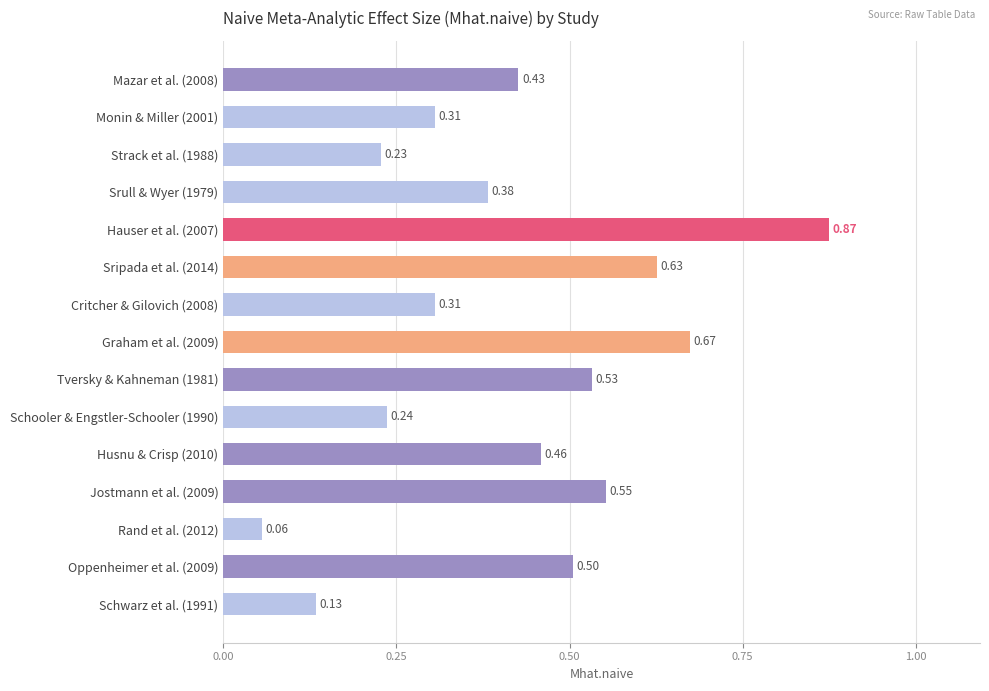

Which has a higher value, Hauser et al. (2007) or Critcher & Gilovich (2008)?

Hauser et al. (2007)